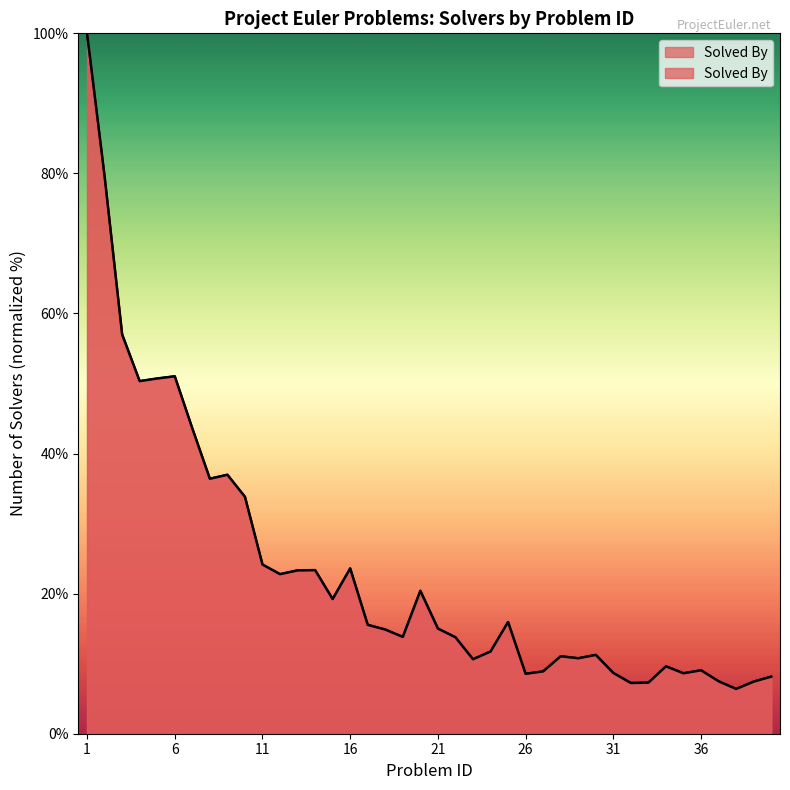

How many values are below 15?

20